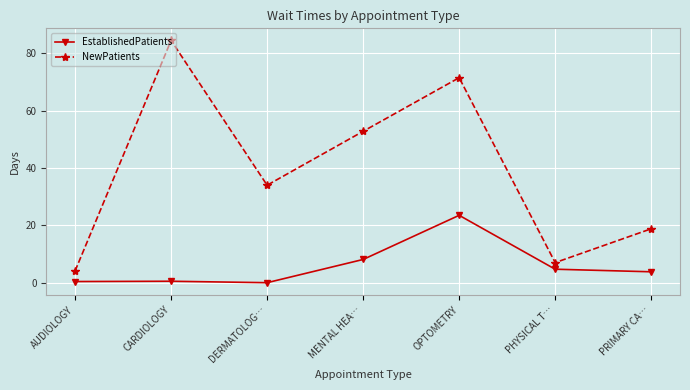

Rank the series by their maximum value, from highest to lowest.

NewPatients, EstablishedPatients